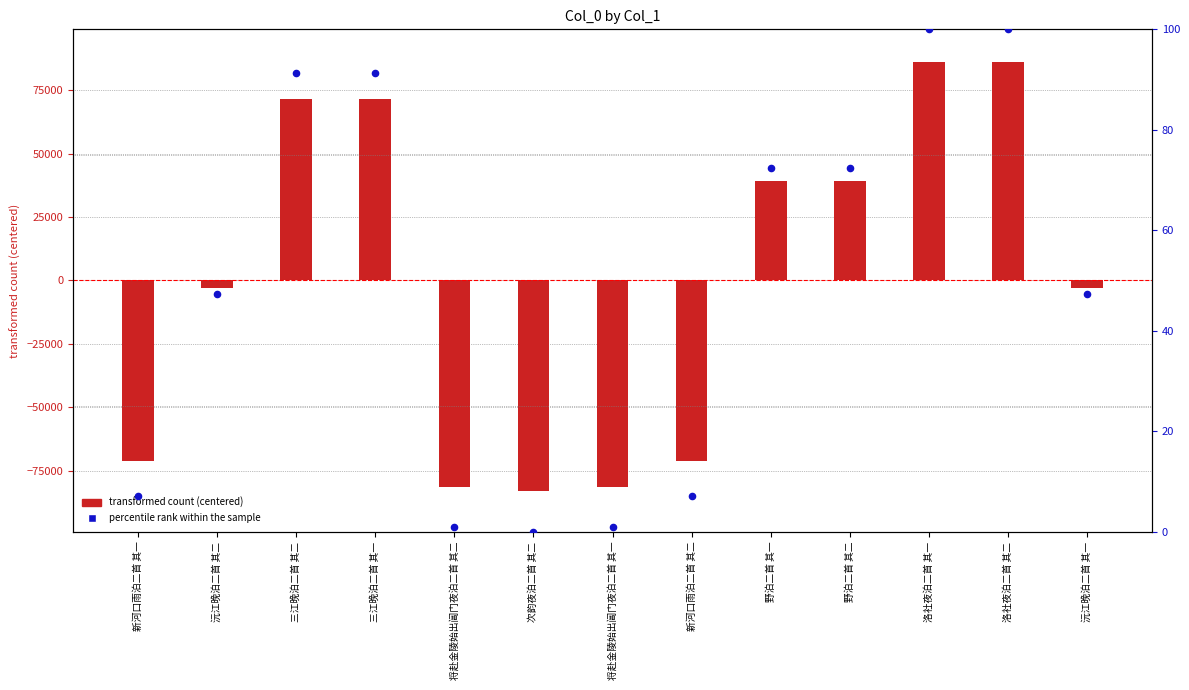

Which series has the largest Y range (max minus min)?

transformed count (centered)